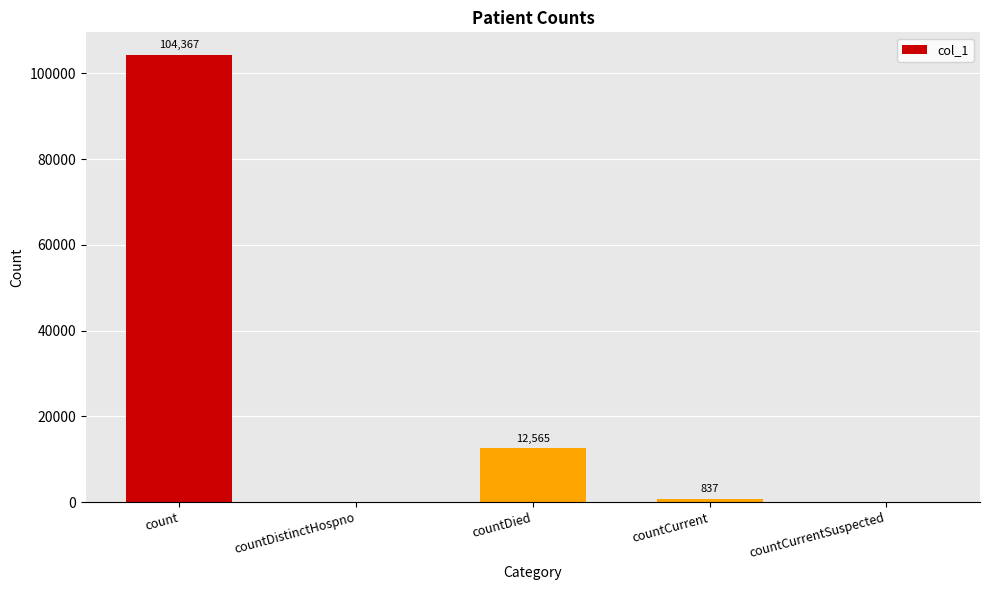

How many distinct data groups are displayed?

1